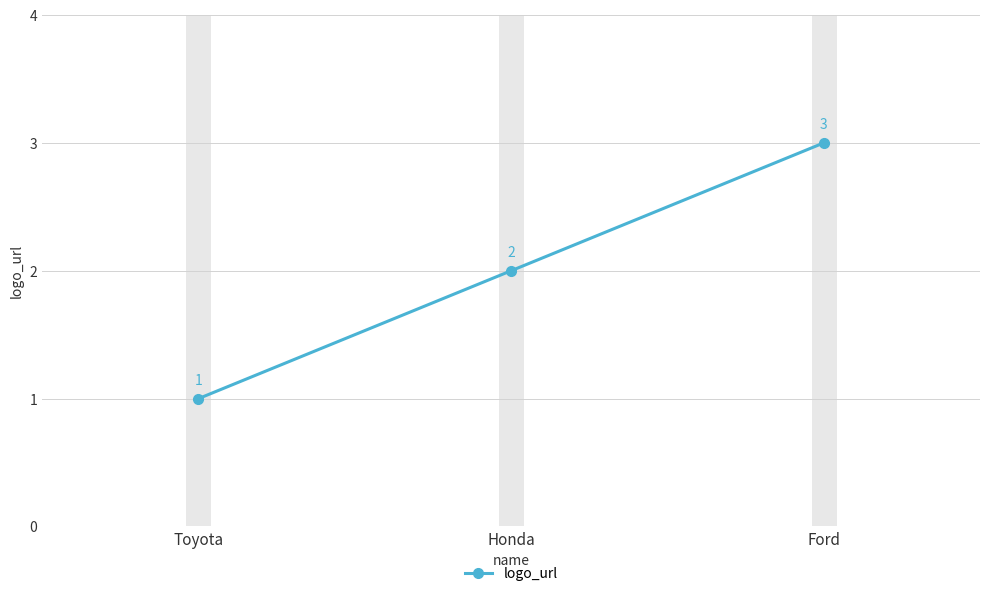

How many categories are shown in the chart?

3